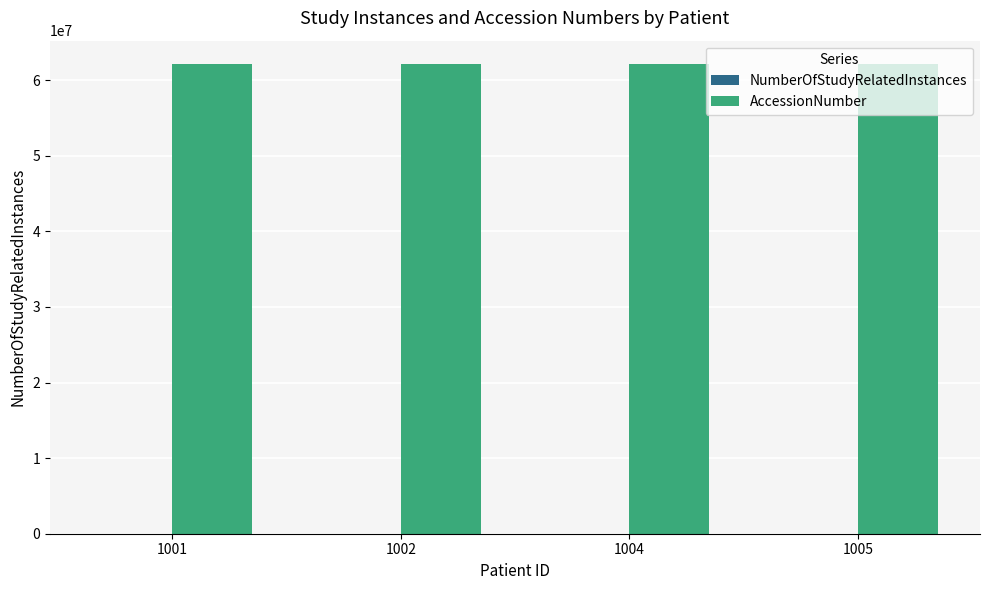

What is the greatest value displayed?

62115936